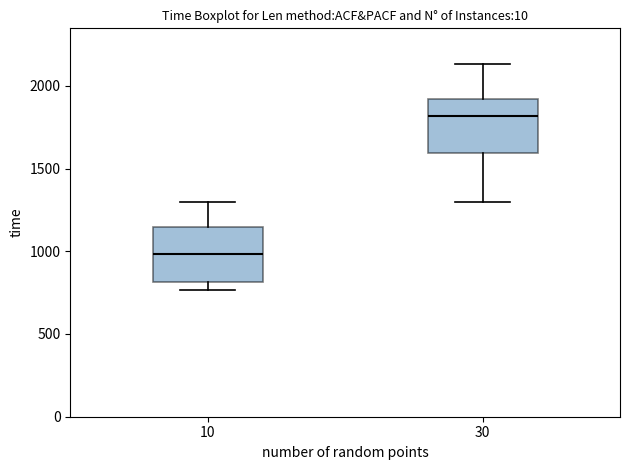

Where does the upper whisker of the box at x = 30 end on the y-axis? The values are not printed on the chart, so give them approximately, as read against the axis.

2150